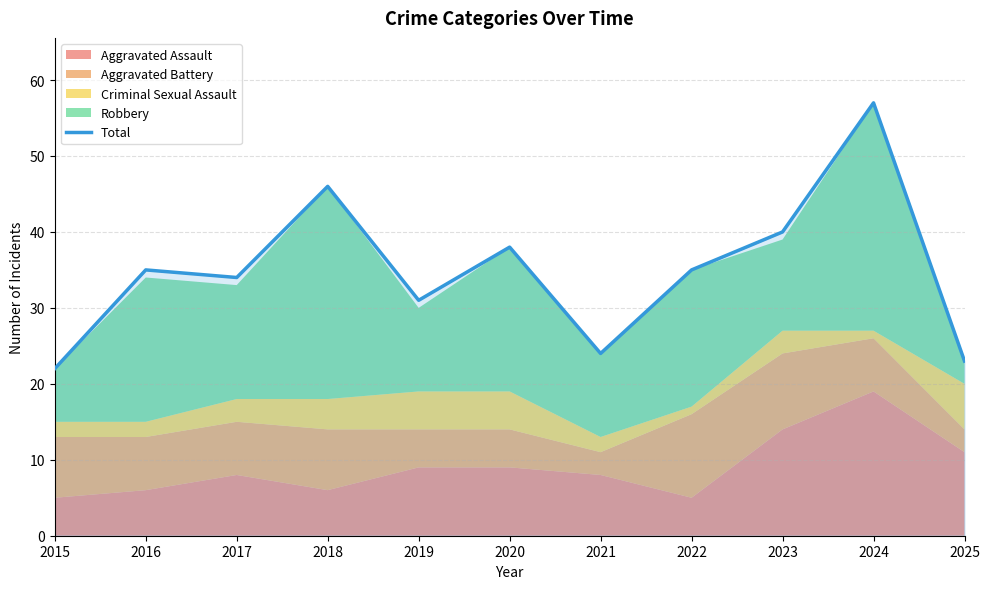

True or false: the data has more than 2 interior local peaks.

True